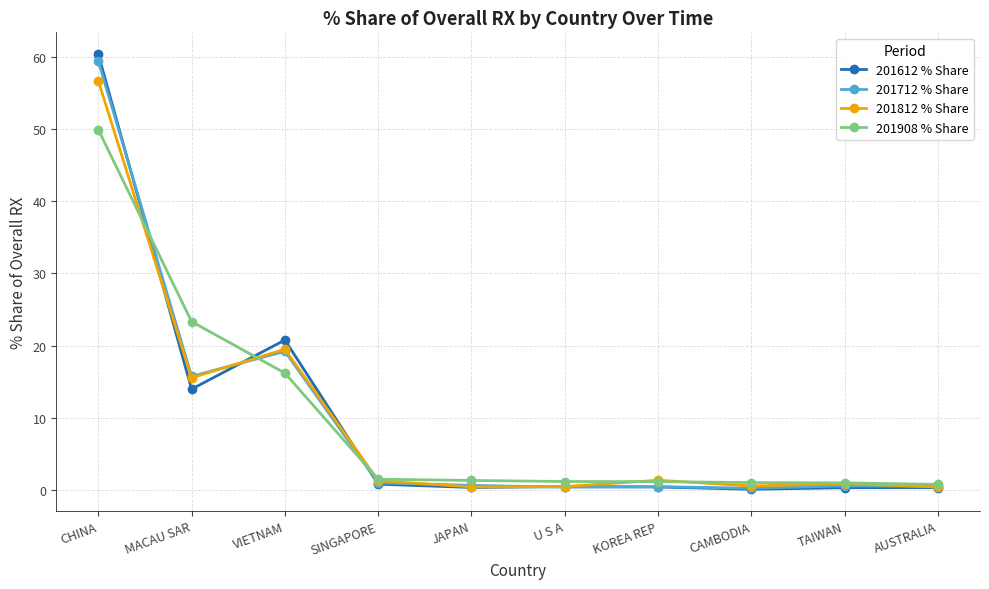

What is the value of the 201812 % Share point at the 6th from the left?

0.5